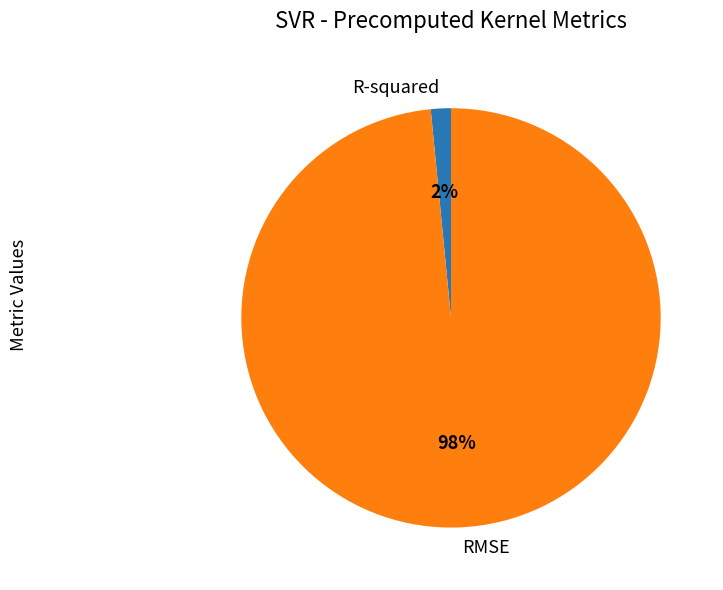

To the nearest percent, what is the combined percentage of RMSE and R-squared?

100%